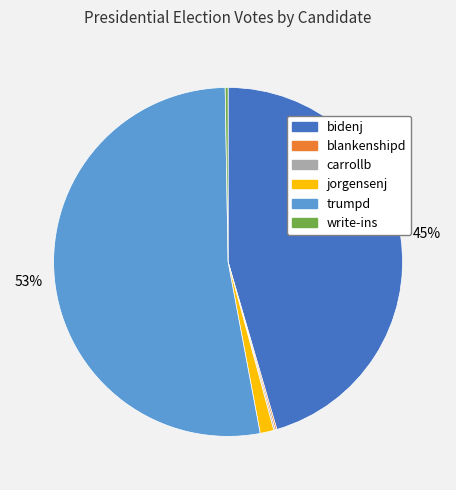

Combined, do trumpd and jorgensenj account for over 50%?

Yes